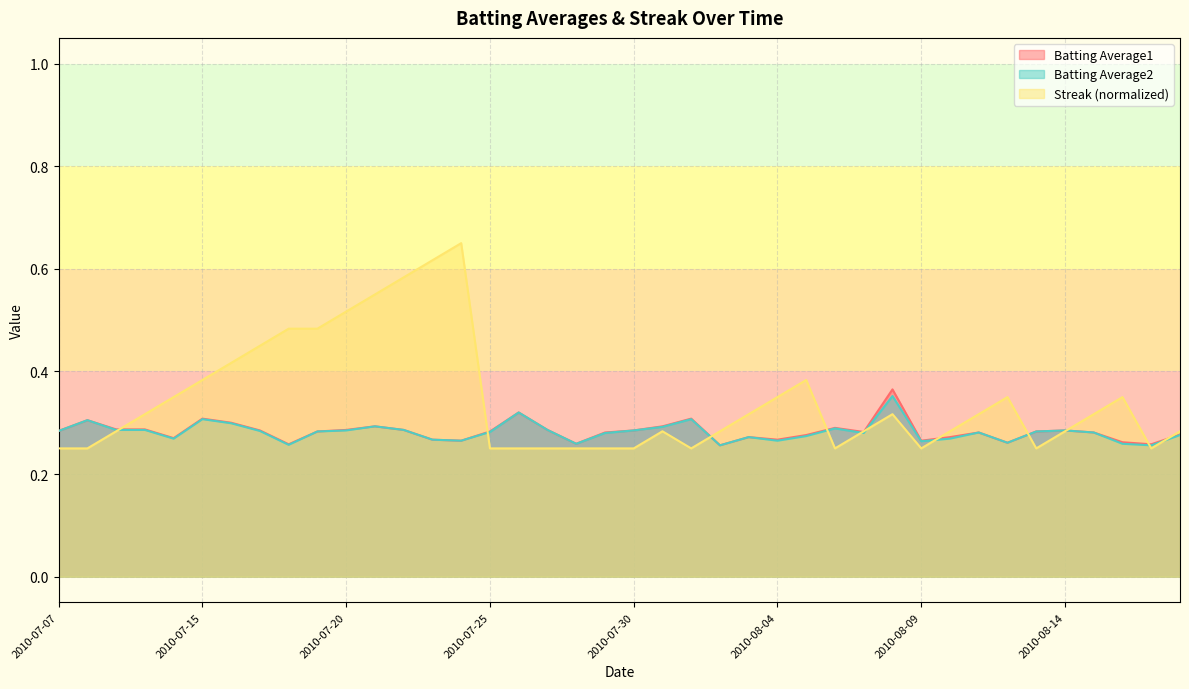

True or false: Batting Average2 and Batting Average1 cross at least once.

False